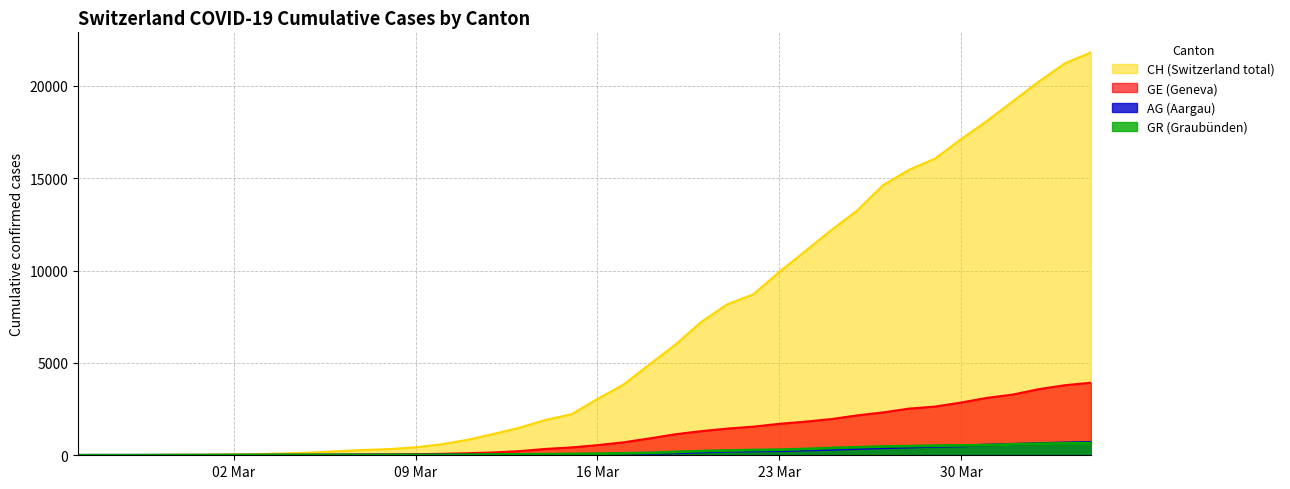

Where does the GR series first go above 84?

2020-03-17